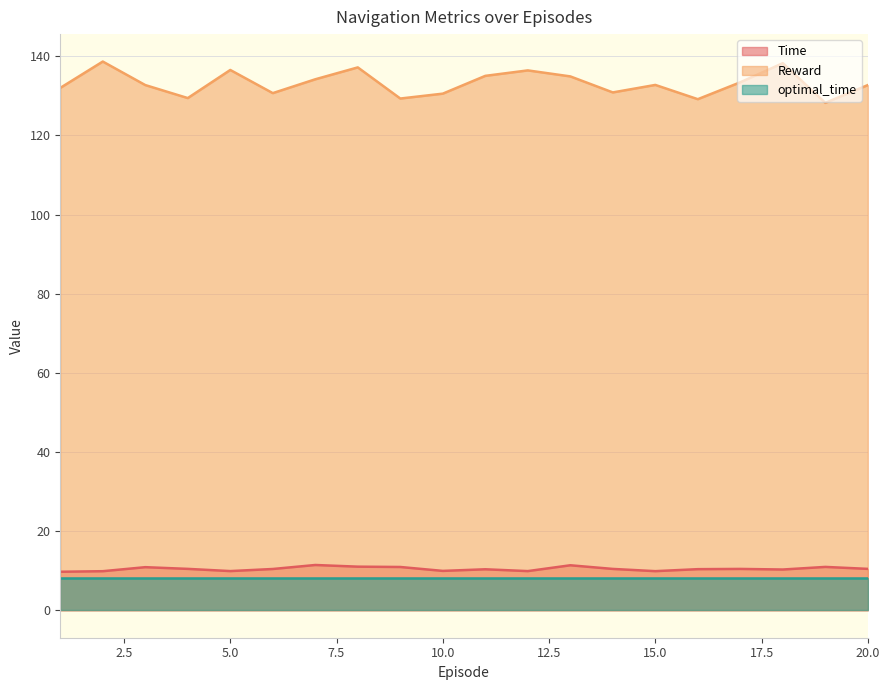

Rank the categories by Time value from lowest to highest.

1, 2, 15, 12, 5, 10, 18, 11, 16, 6, 14, 17, 4, 20, 3, 9, 19, 8, 13, 7